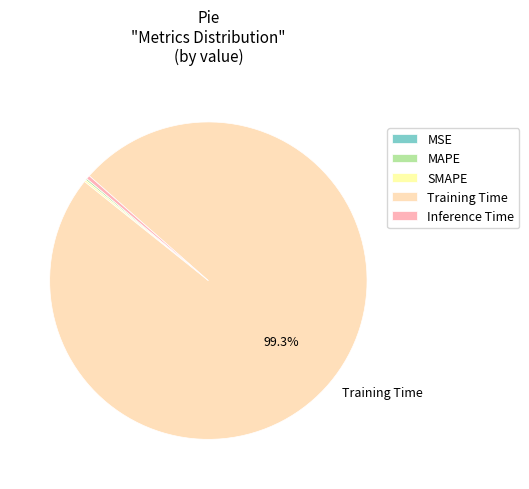

Which slice is the largest?

Training Time